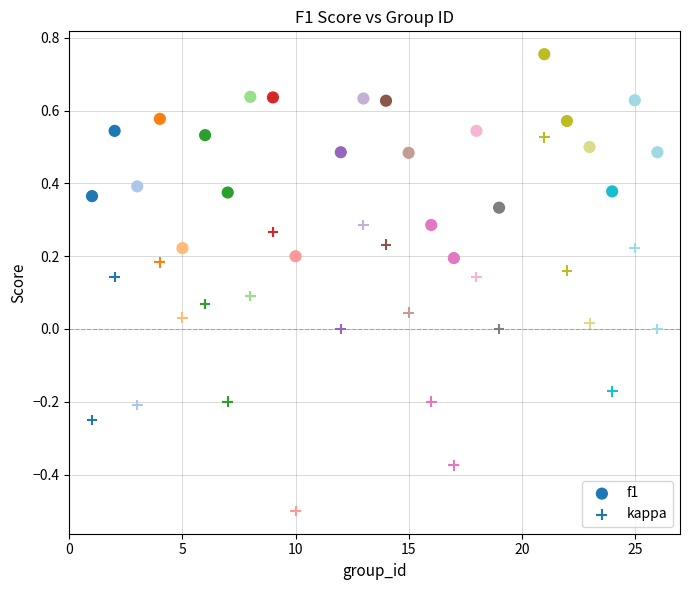

How many points are shown in the scatter plot?

48